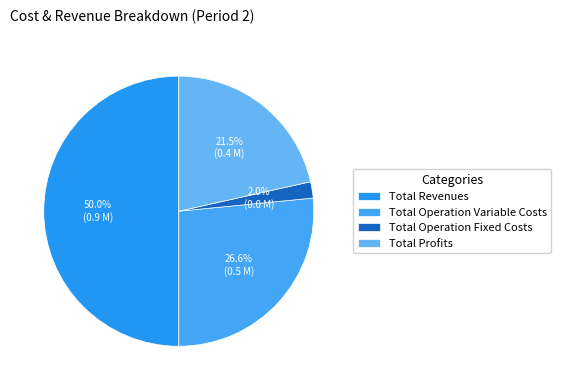

Rank the categories by value from lowest to highest.

Total Operation Fixed Costs, Total Profits, Total Operation Variable Costs, Total Revenues